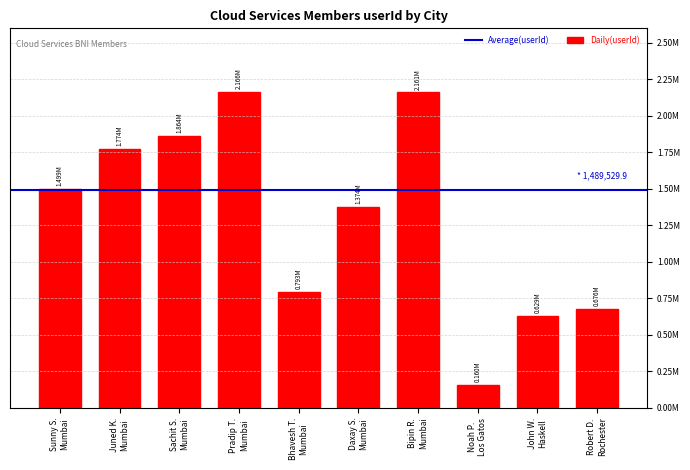

Which has a higher value, Bipin R.
Mumbai or John W.
Haskell?

Bipin R.
Mumbai